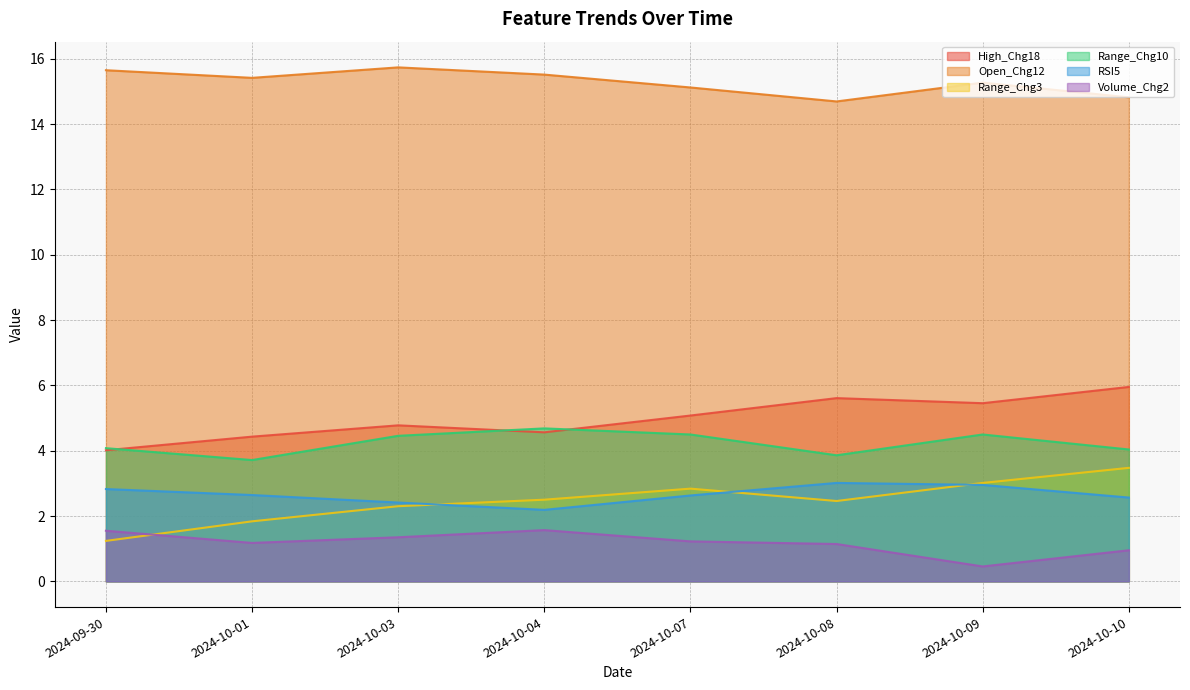

Which series has the largest range (max minus min)?

Range_Chg3